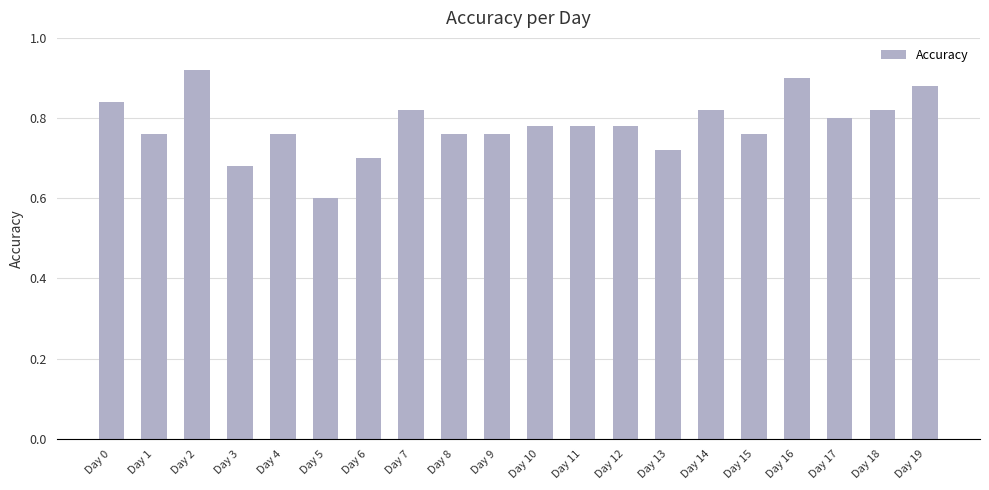

True or false: the data shows 0.2 at Day 15.

False